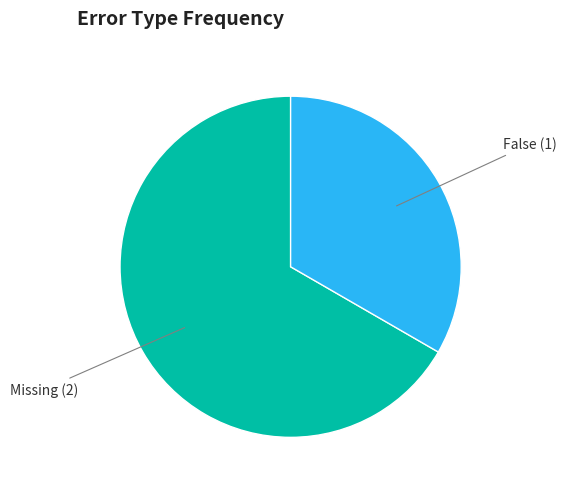

Is there a majority slice in this chart?

Yes